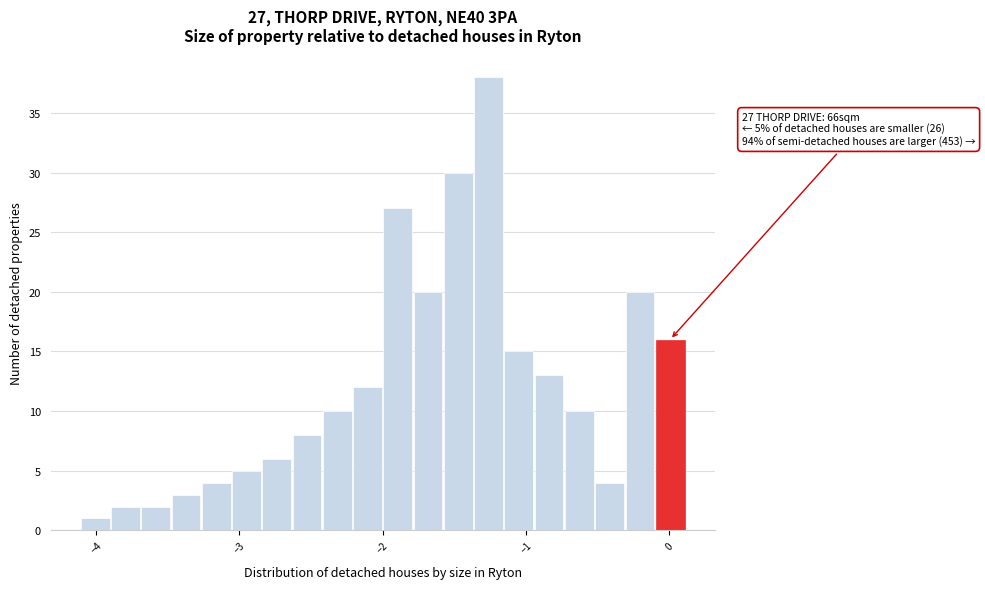

Read against the x-axis, roughly where is the centre of the tallest bar?

-1.3